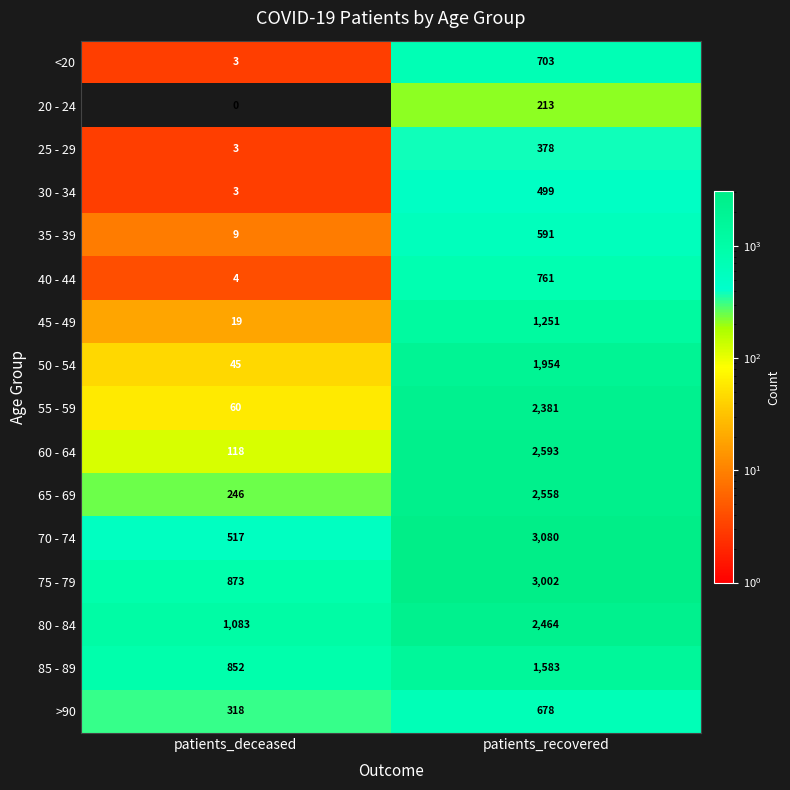

List the series in order of their peak value, lowest first.

20 - 24, 25 - 29, 30 - 34, 35 - 39, >90, <20, 40 - 44, 45 - 49, 85 - 89, 50 - 54, 55 - 59, 80 - 84, 65 - 69, 60 - 64, 75 - 79, 70 - 74